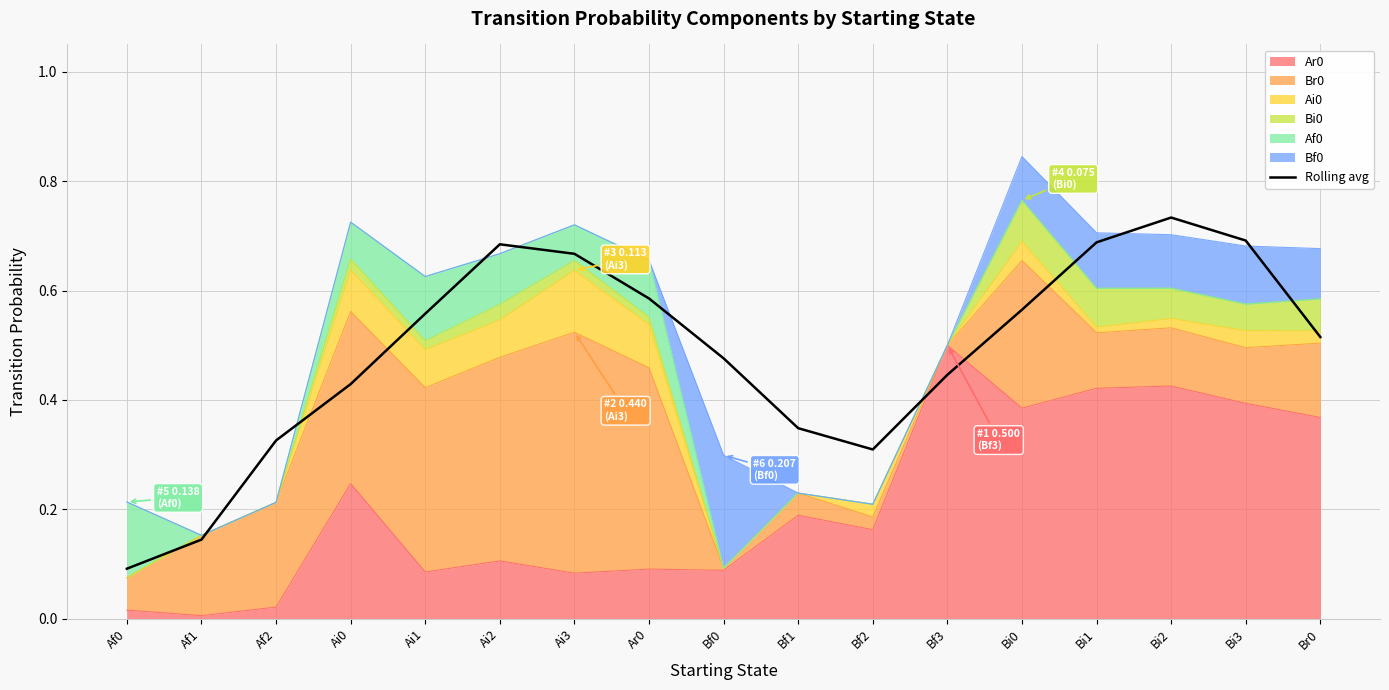

What is the sum of all values?

8.3